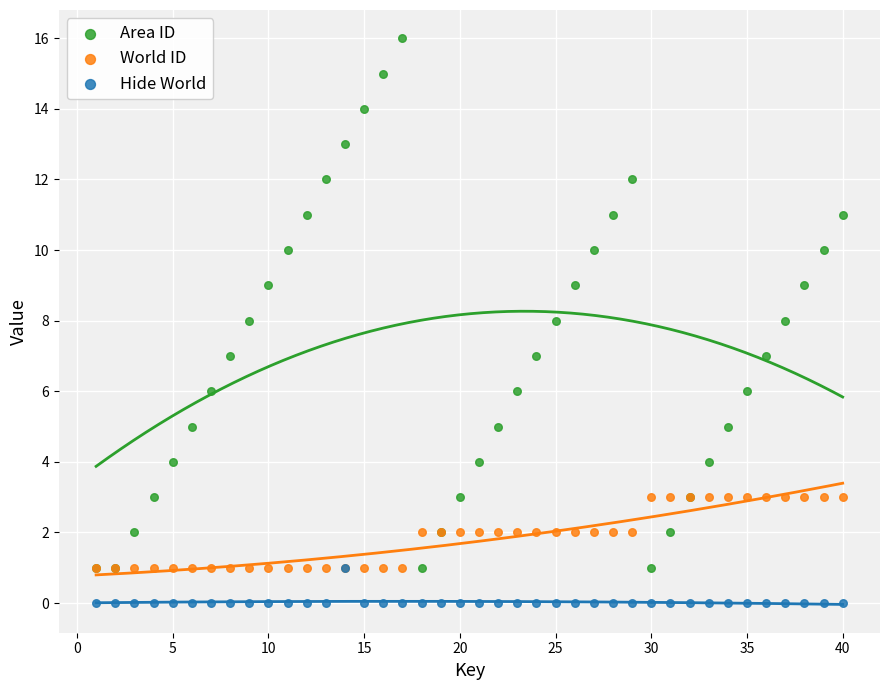

What are all the series names shown in the legend?

Area ID, World ID, Hide World